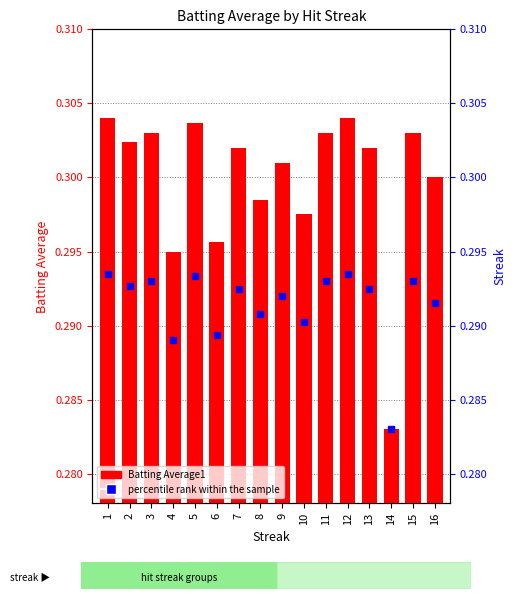

What is the value of the 14th bar from the left?

0.3